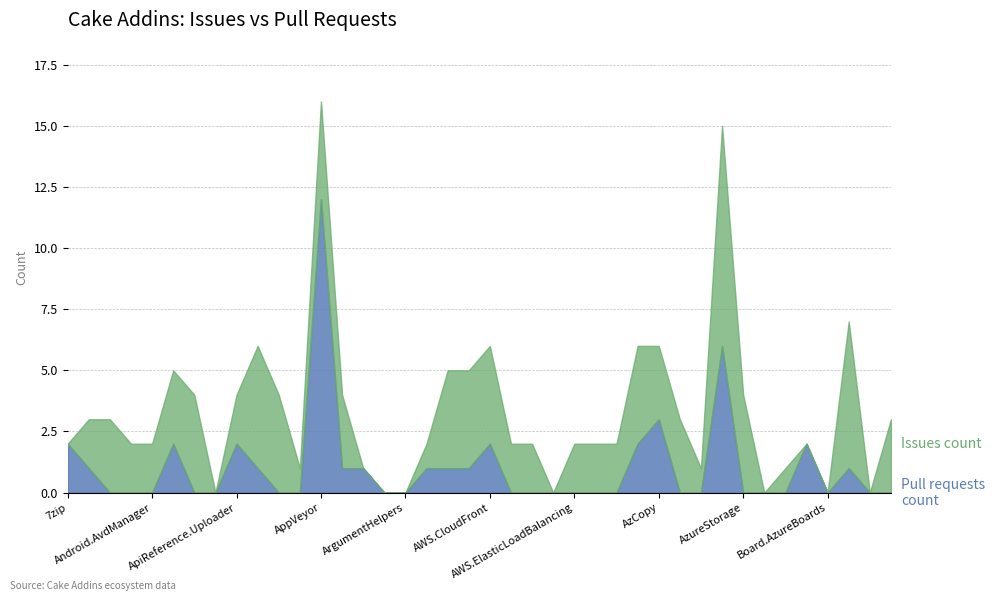

What is the label of the 20th point from the right?

Cake.AWS.CloudFront